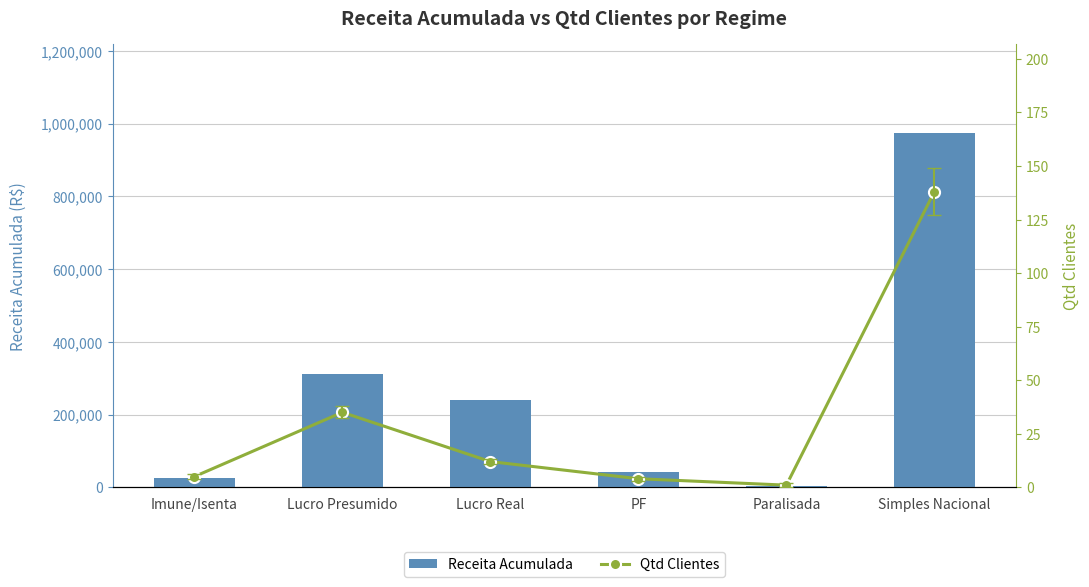

Is the value of Qtd Clientes at Paralisada greater than the value of Receita Acumulada at Paralisada?

No